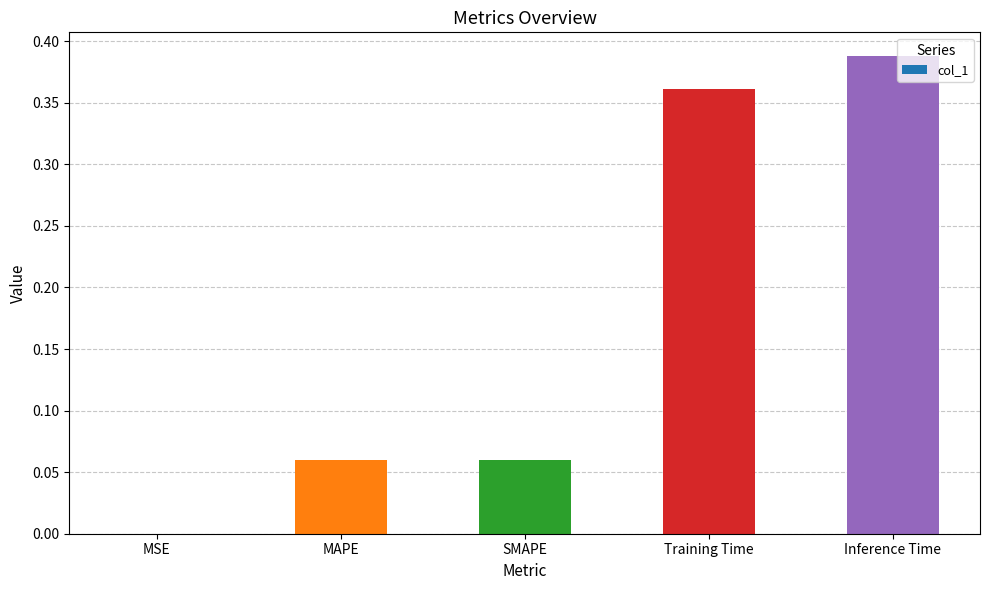

The value at MSE is 0.0. True or false?

True